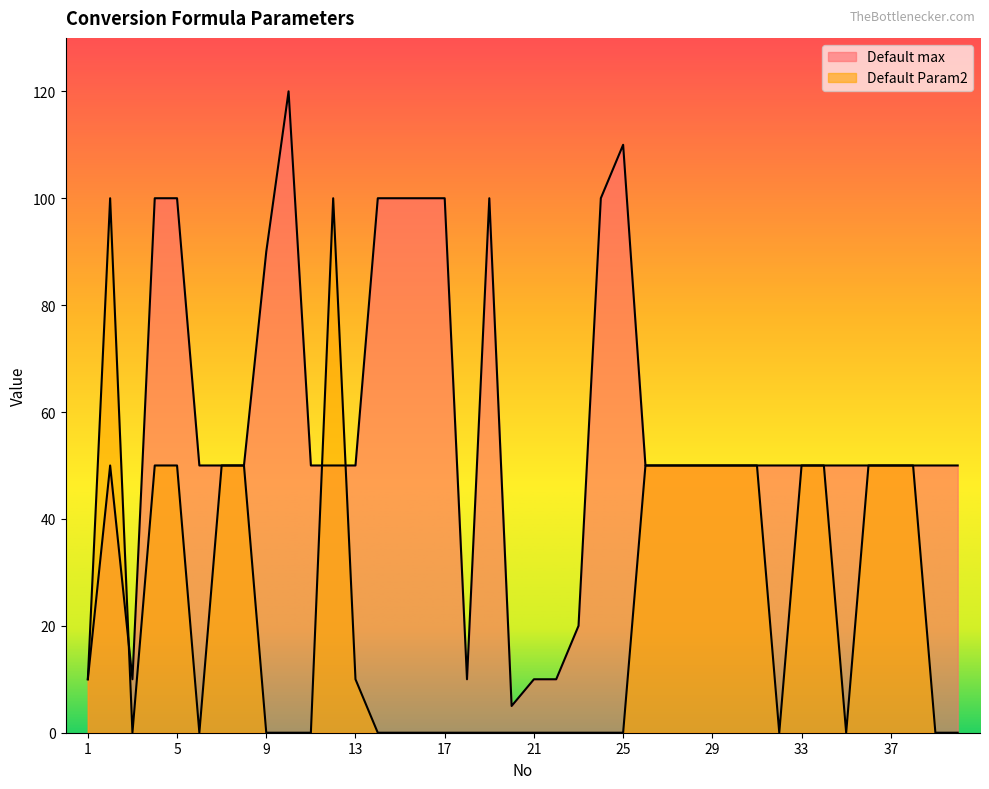

What is the total value across all series at 15?

100